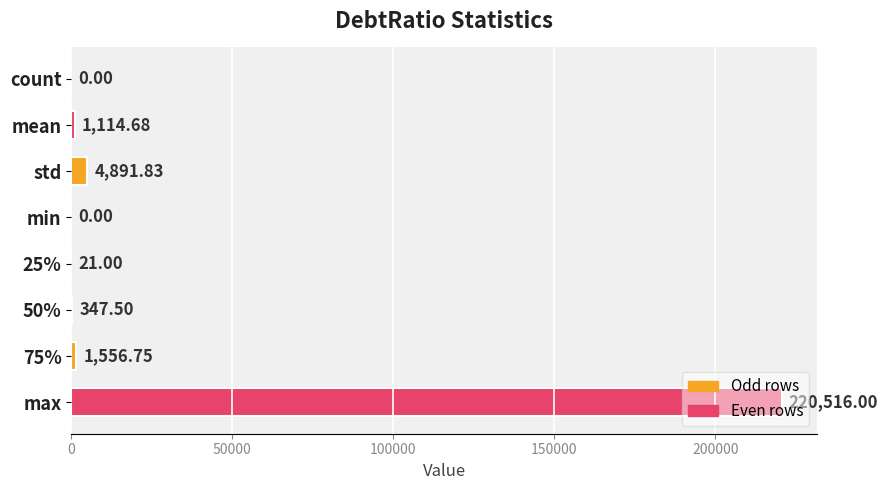

Where is the data nearest to the value 110258?

std